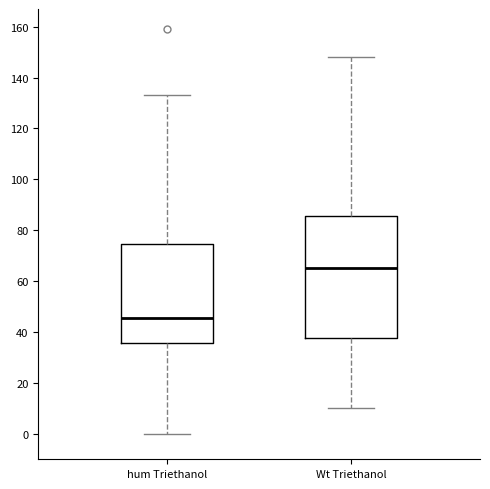

Which box has the highest median line?

Wt Triethanol